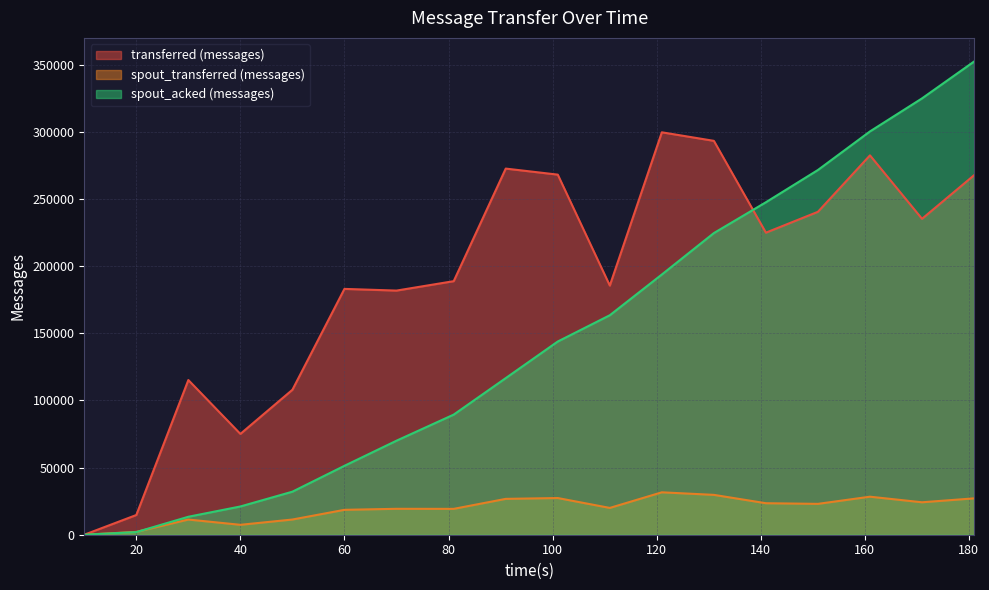

Which series has the largest range (max minus min)?

spout_acked (messages)